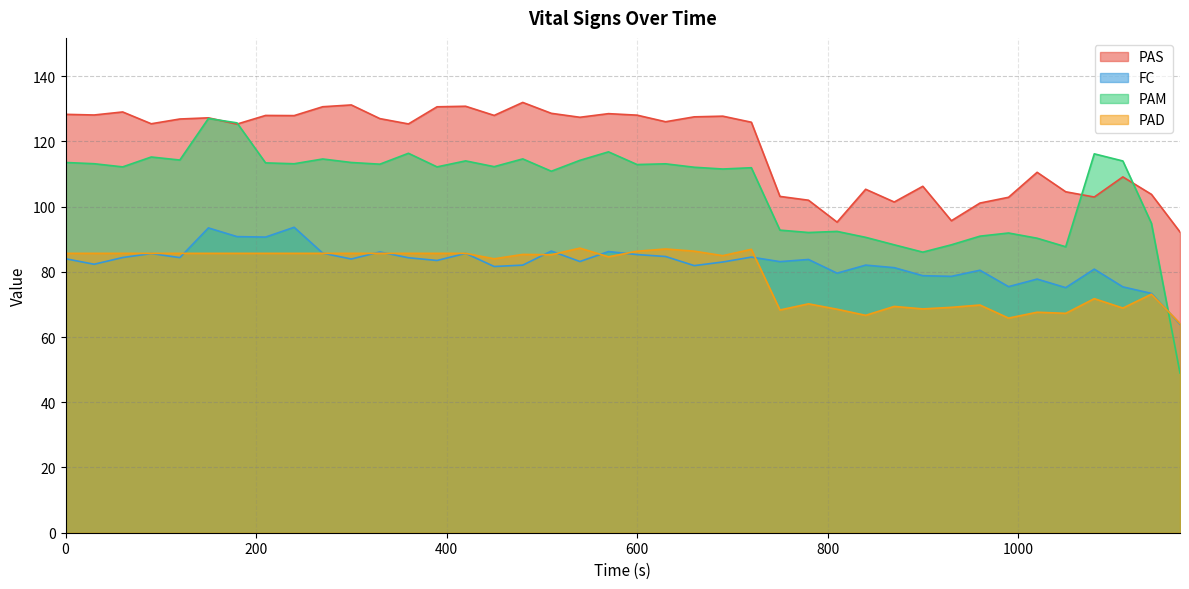

In PAM, how many points are higher than both neighbors (excluding endpoints)?

12